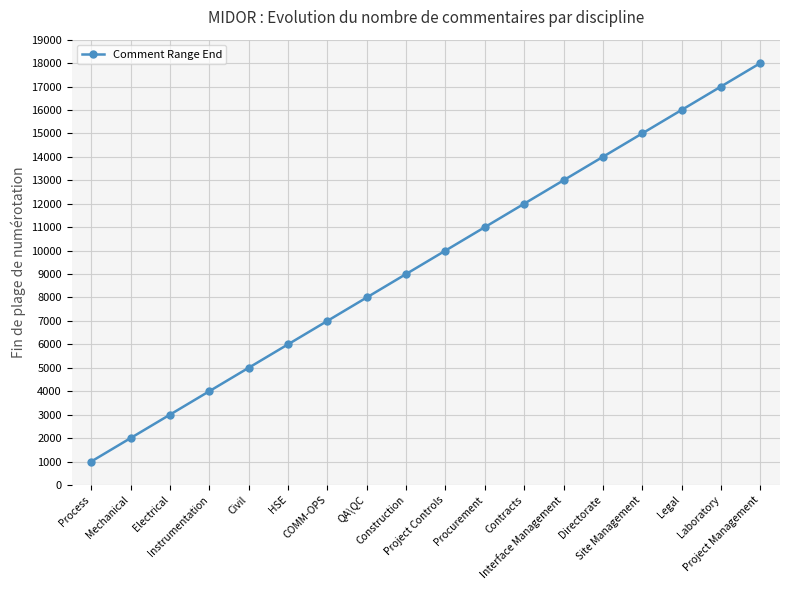

How many series are shown in this chart?

1